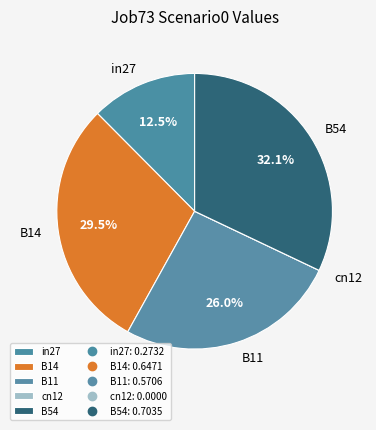

Is the sum of B14 and B54 greater than half?

Yes